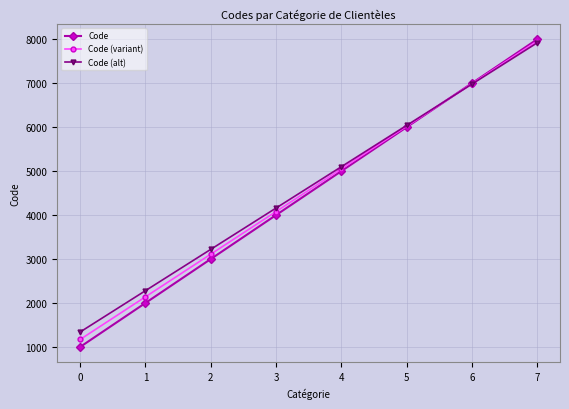

What is the difference between the maximum and second lowest values in the Code (variant) series?

5820